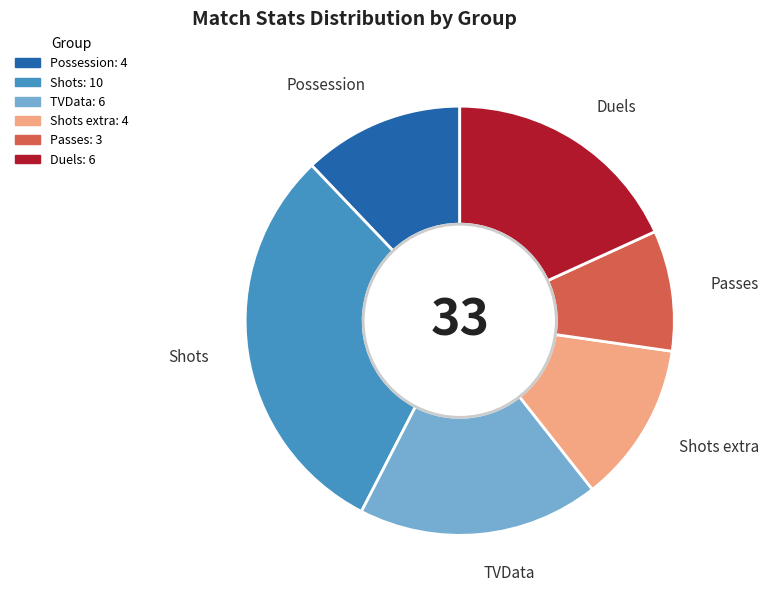

Is there a majority slice in this chart?

No